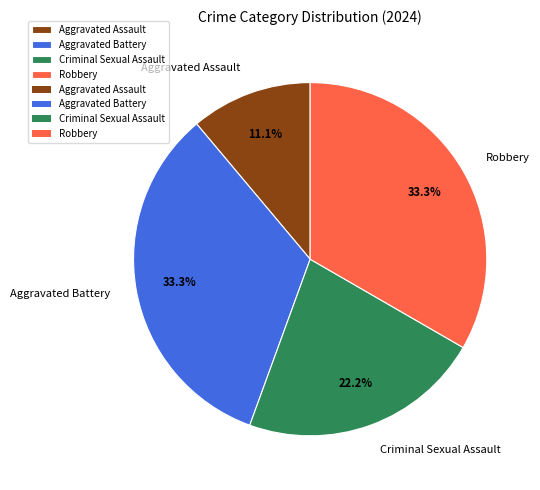

How much of the chart is everything except Criminal Sexual Assault?

77.8%